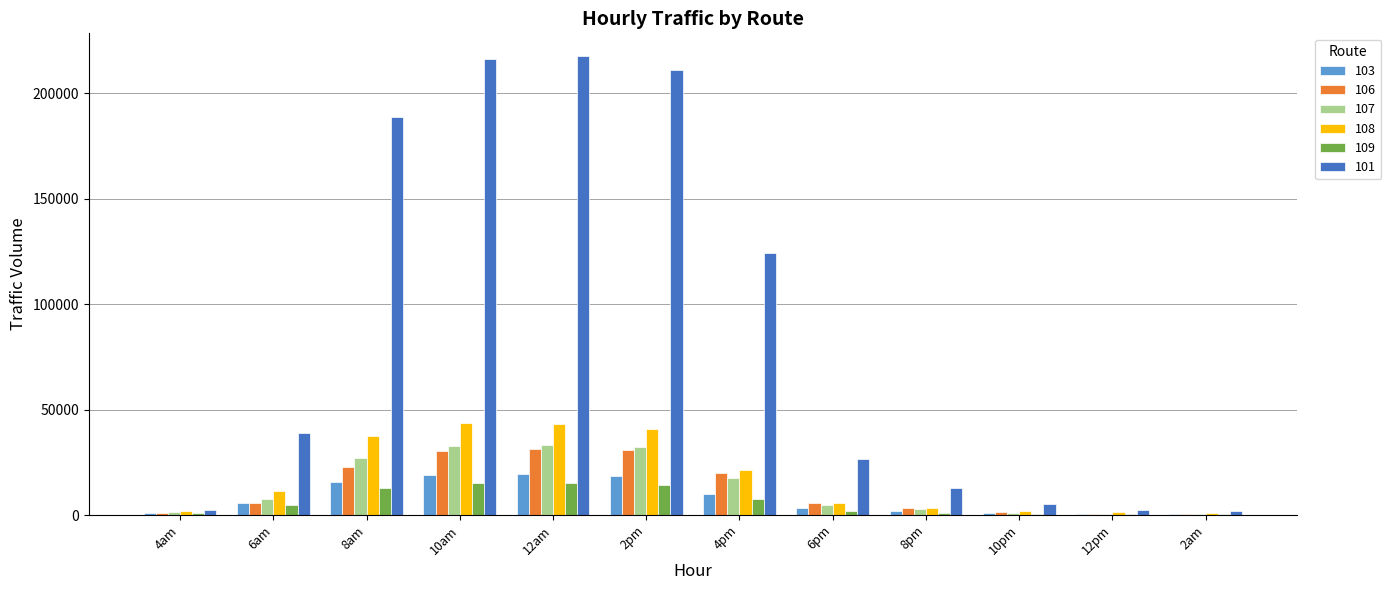

Is the value of 108 at 4am greater than the value of 103 at 2pm?

No